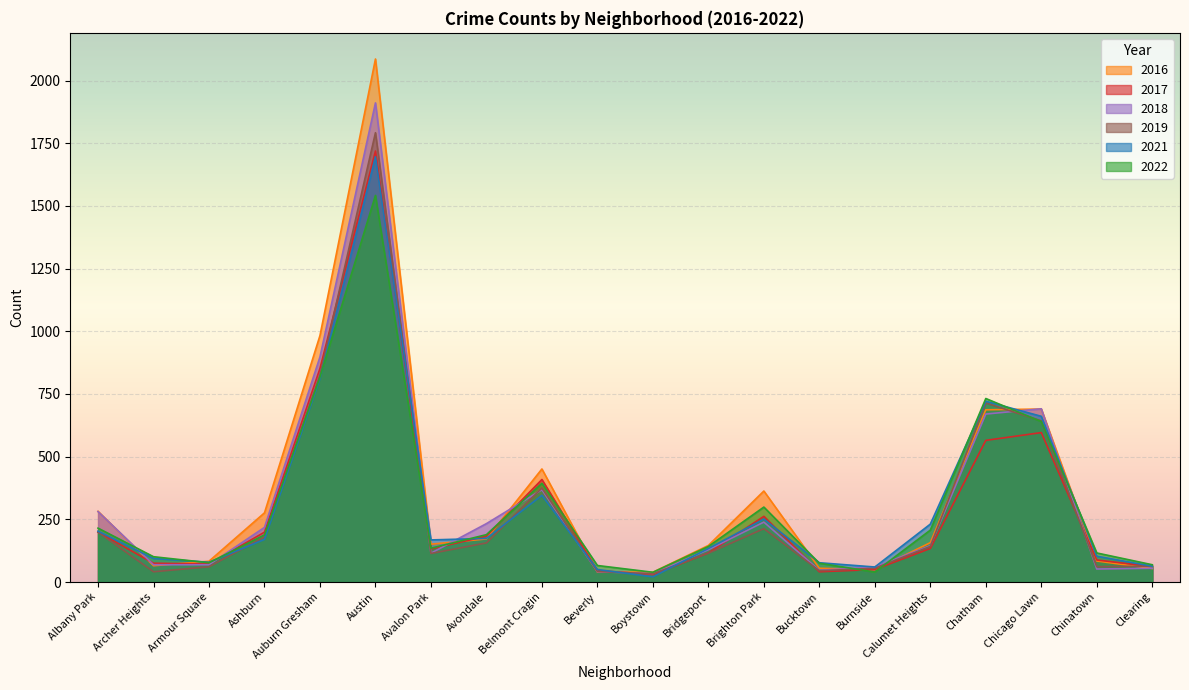

Reading left to right, transcribe all the data shown in this chart.

2017: 199	75	72	199	852	1719	132	183	409	46	30	116	262	41	50	134	565	596	88	62
2016: 282	65	83	276	983	2086	151	172	451	40	39	146	363	55	49	157	687	690	84	54
2022: 215	101	77	188	818	1542	135	189	394	66	39	142	299	75	40	207	732	640	116	69
2021: 203	94	79	170	811	1696	168	174	346	50	21	134	251	77	60	231	721	661	103	63
2018: 281	69	69	218	898	1911	115	233	368	41	34	129	239	47	60	145	670	691	52	55
2019: 199	41	61	180	826	1792	114	156	375	42	33	115	213	45	55	142	714	643	61	64